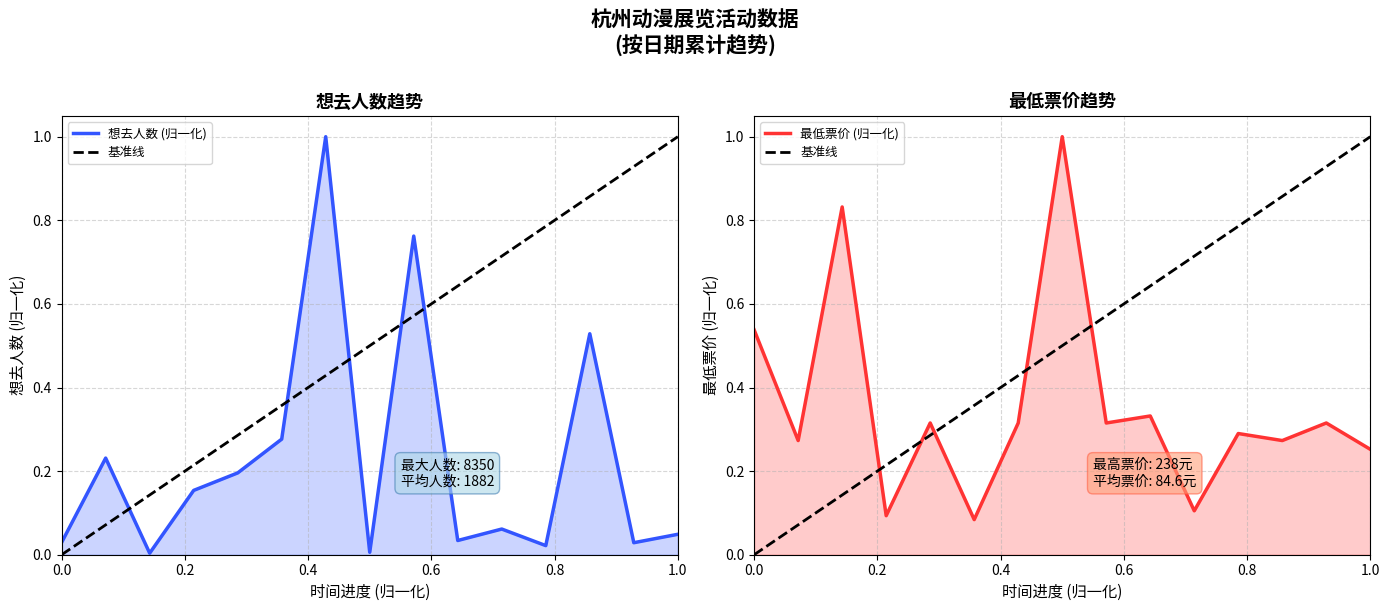

Which series has the largest total across all categories?

最低票价